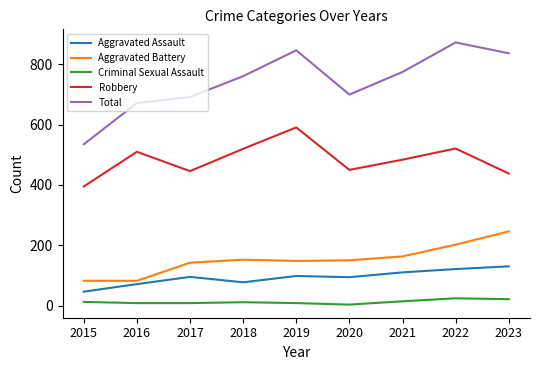

Which series changed the most between 2016 and 2023?

Total